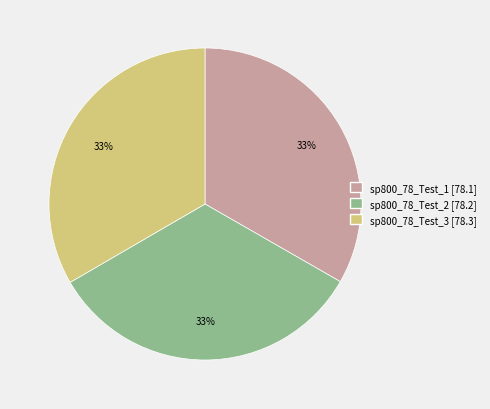

To the nearest percent, what is the average slice percentage?

33%